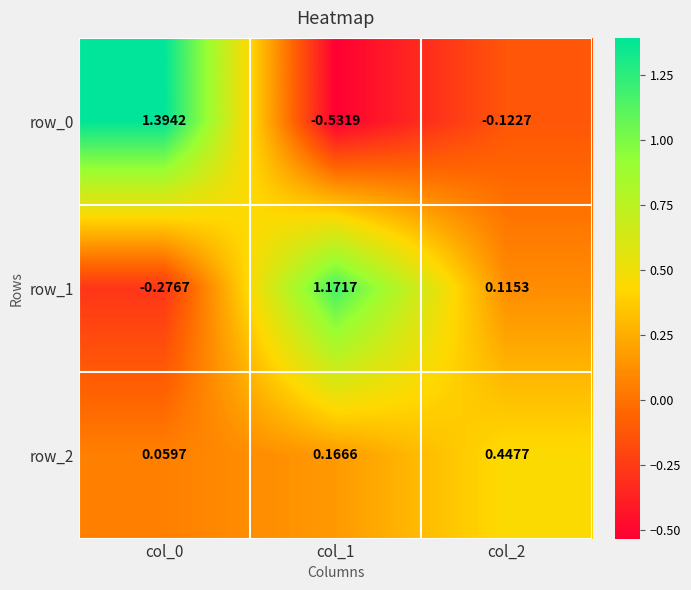

Is the value of row_1 at col_2 greater than the value of row_2 at col_0?

Yes